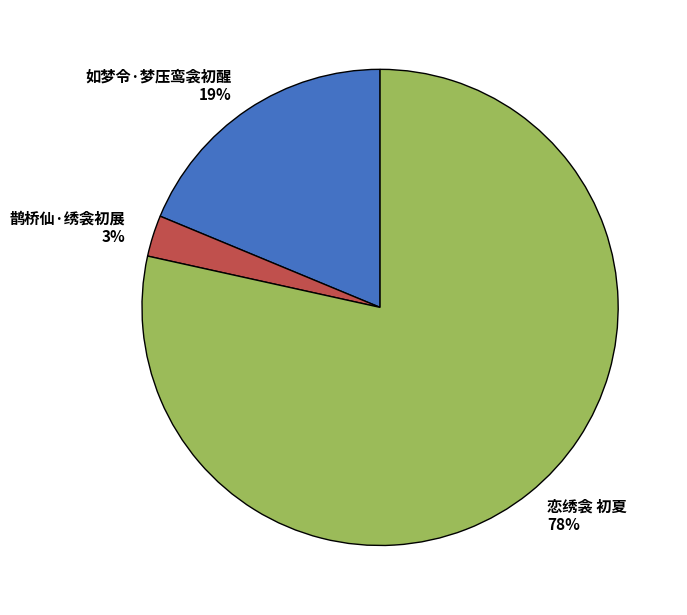

Is 恋绣衾 初夏 the majority of the pie?

Yes